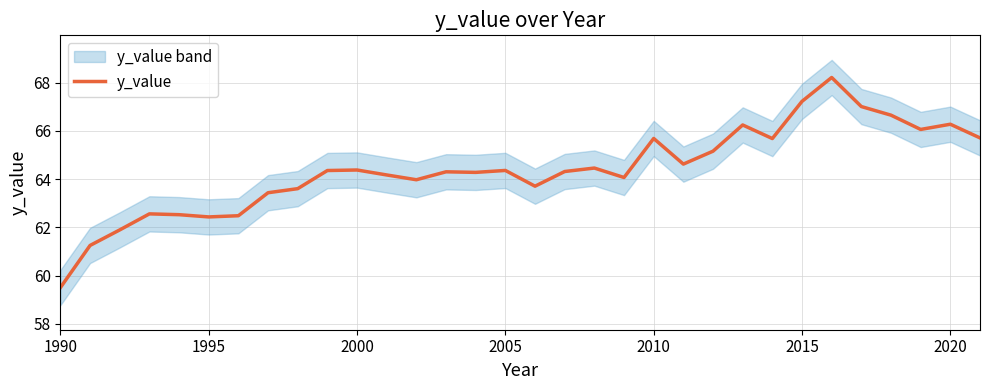

At which label does y_value reach its minimum?

1990